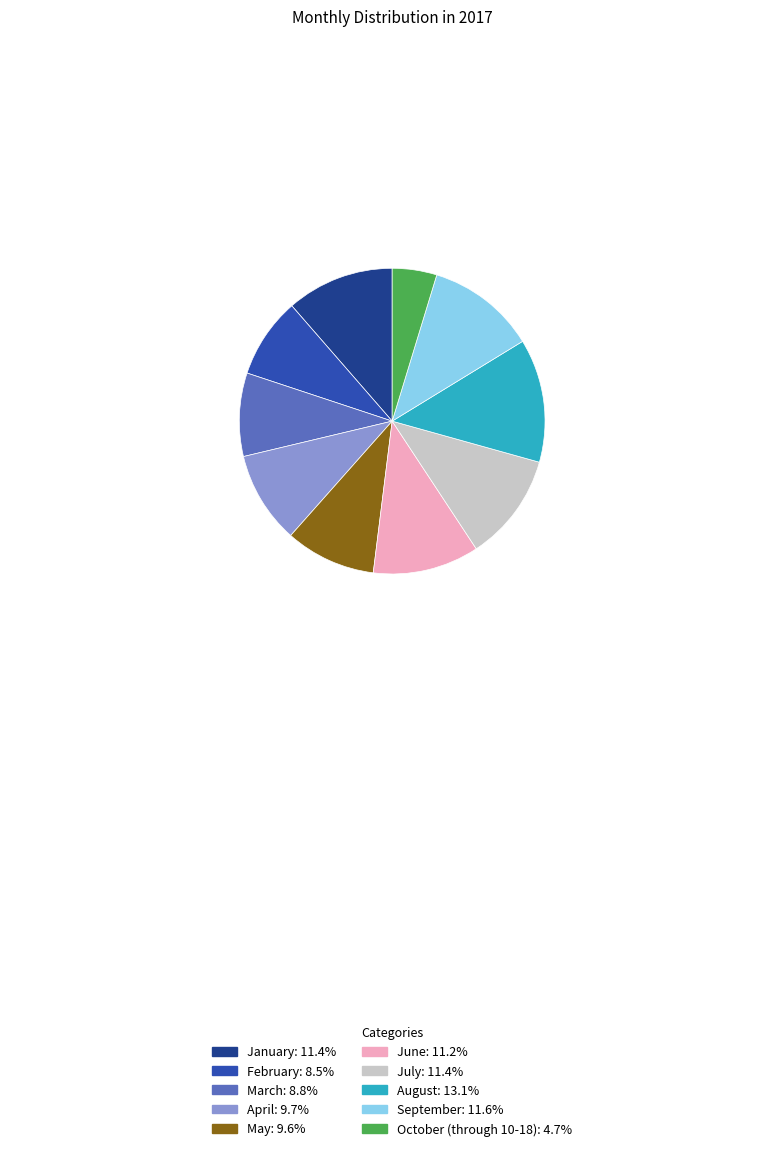

The July slice represents 11% of the pie. True or false?

True